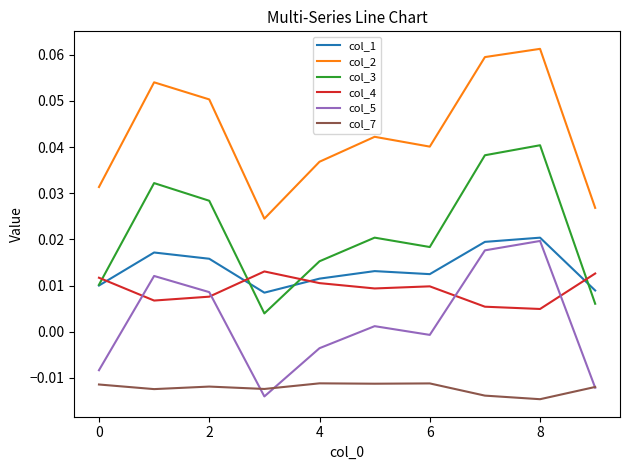

Which series has the widest spread of values?

col_2